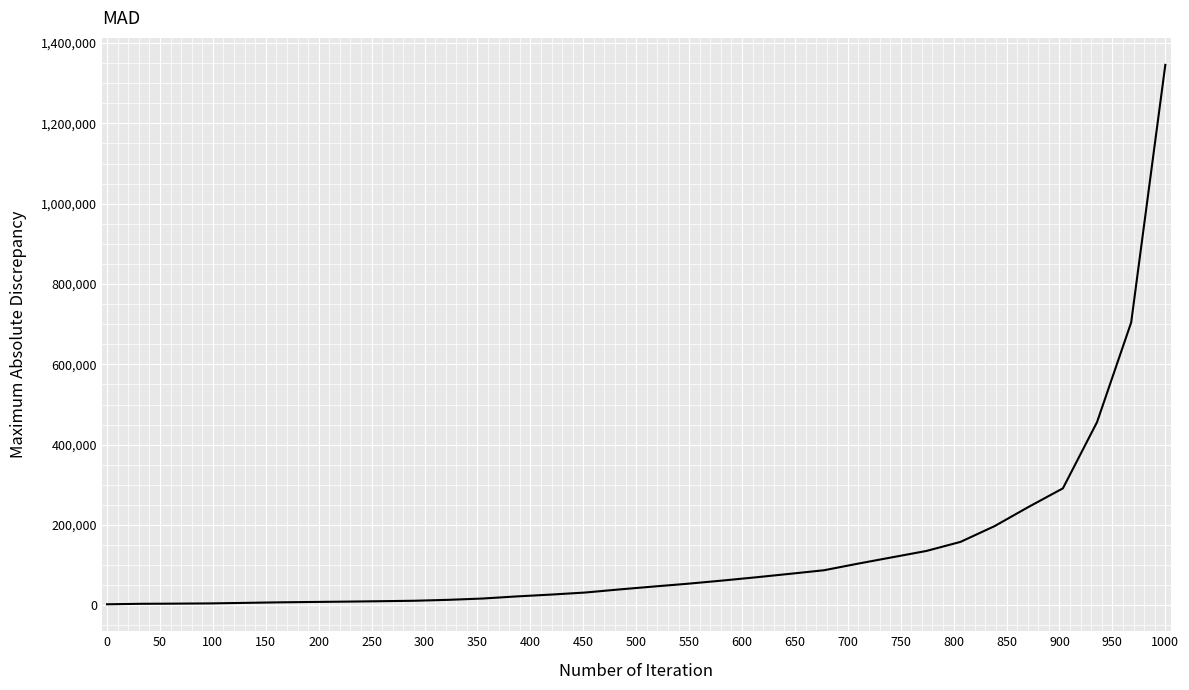

What is the maximum value shown in the chart?

1345758.8